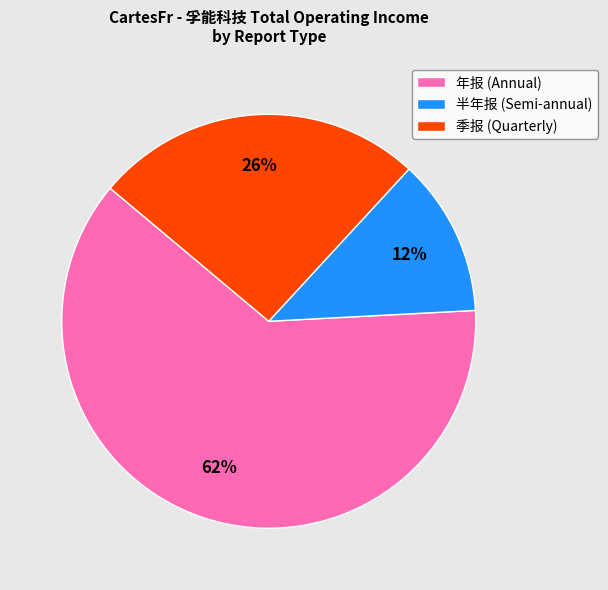

Does 半年报 (Semi-annual) represent more than half of the total?

No